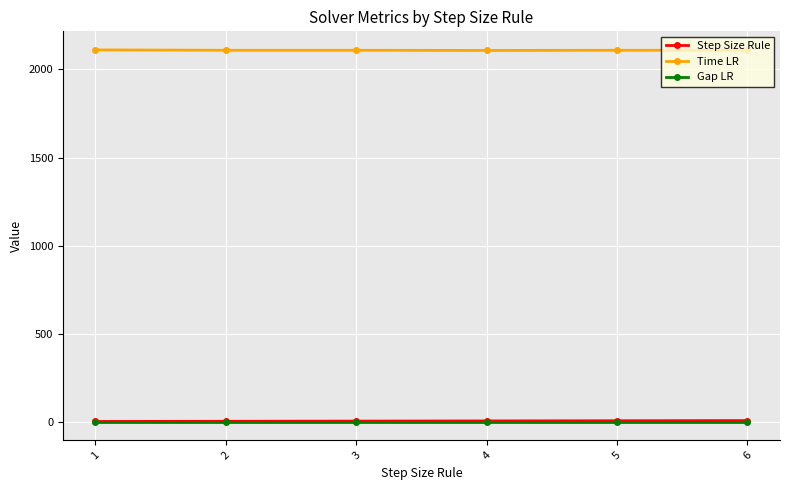

What is the sum of all Time LR values?

12655